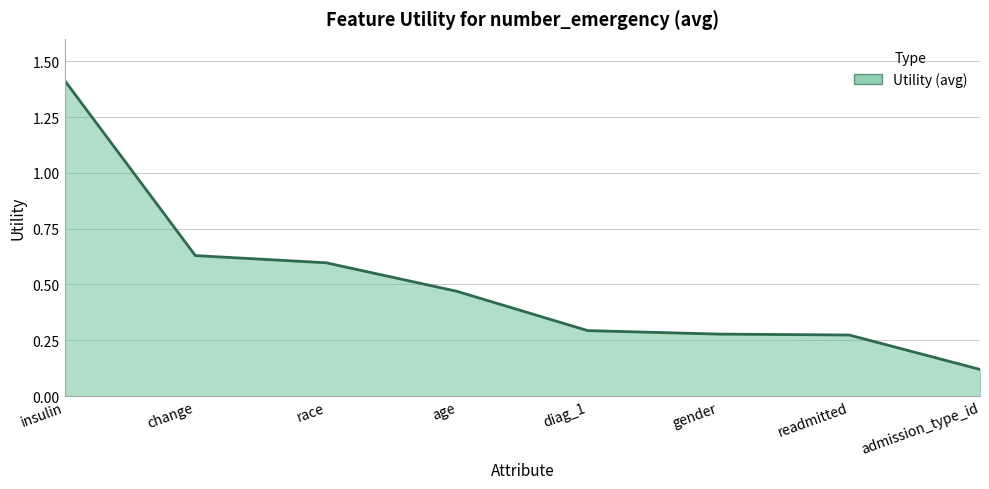

How many lines are shown in the chart?

1